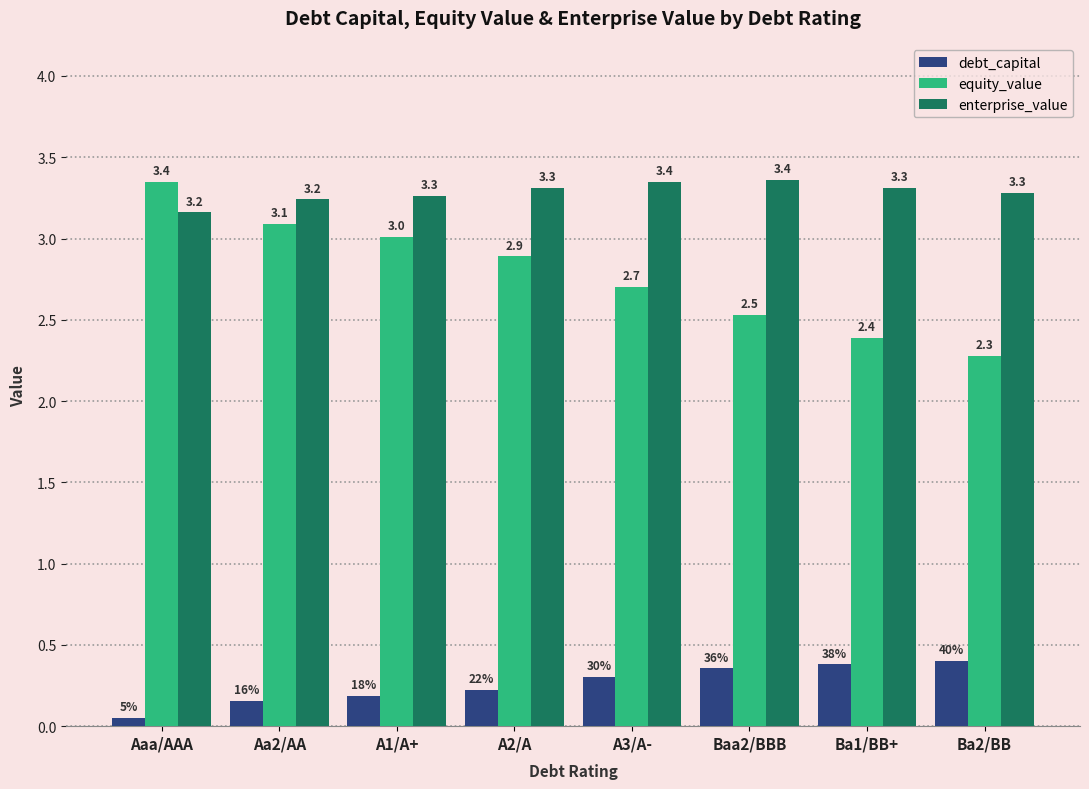

What is the average value of the enterprise_value series?

3.3